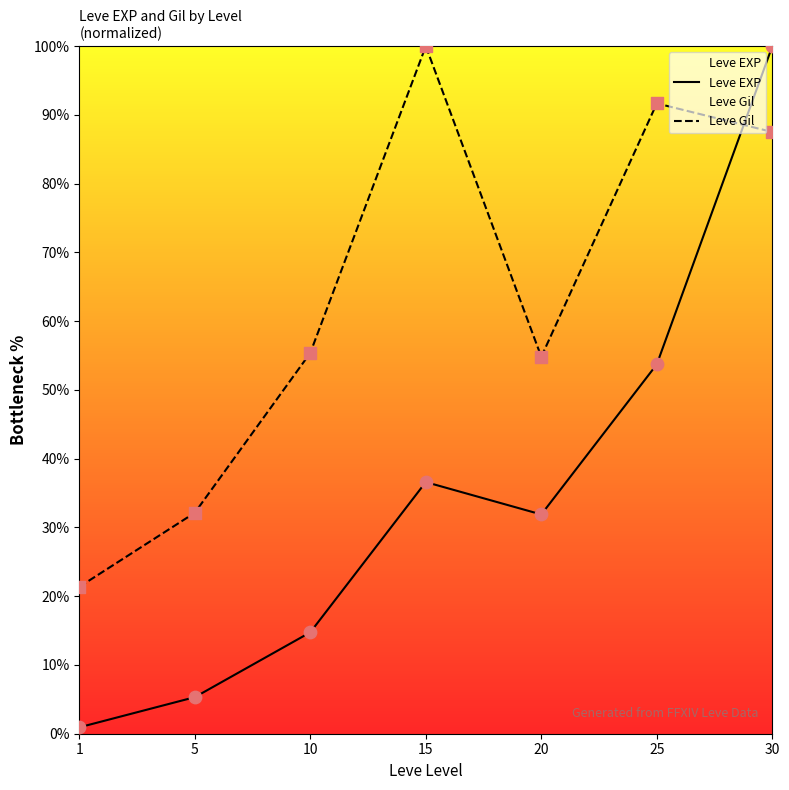

Which series reaches the maximum Y coordinate?

Leve EXP